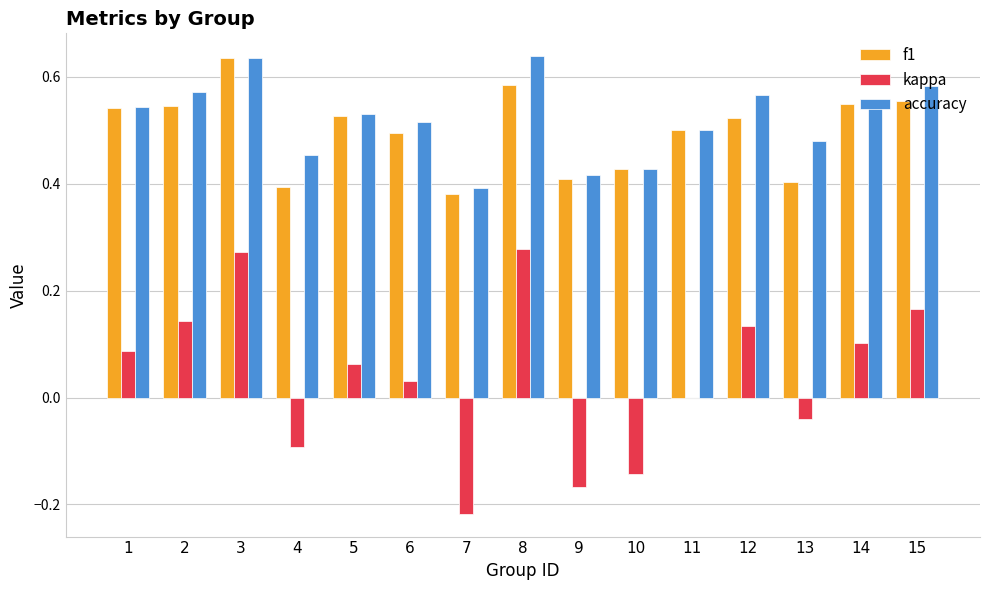

Which series changed the most between 12 and 13?

kappa